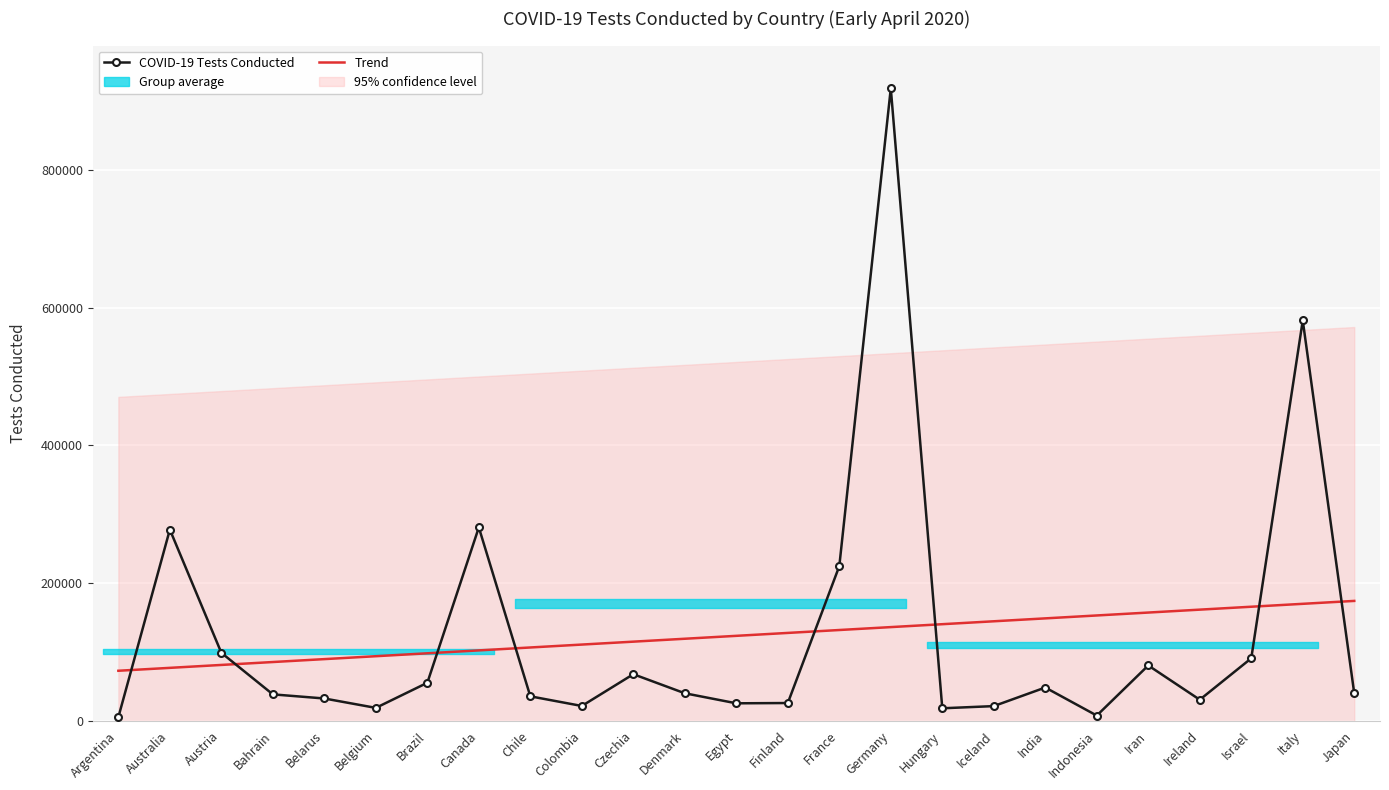

Reading right to left, transcribe all the data shown in this chart.

COVID-19 Tests Conducted: 39446.0	581232.0	90394.0	30213.0	80000.0	7193.0	47951.0	20930.0	17769.0	918460.0	224254.0	25400.0	25000.0	39583.0	67281.0	21129.0	35142.0	280550.0	54824.0	18360.0	32000.0	37996.0	98343.0	277355.0	4843.0
Trend: 173768.4	169539.9	165311.3	161082.8	156854.2	152625.7	148397.2	144168.6	139940.1	135711.5	131483.0	127254.5	123025.9	118797.4	114568.8	110340.3	106111.8	101883.2	97654.7	93426.1	89197.6	84969.1	80740.5	76512.0	72283.4